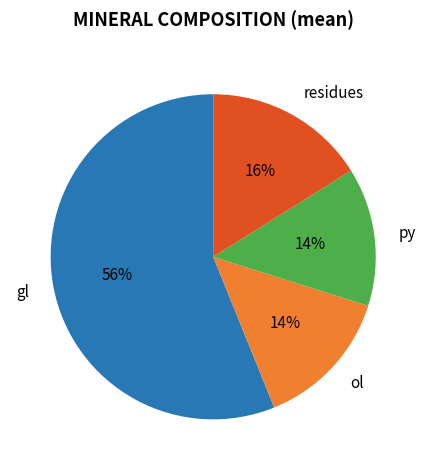

How many segments does this pie chart have?

4